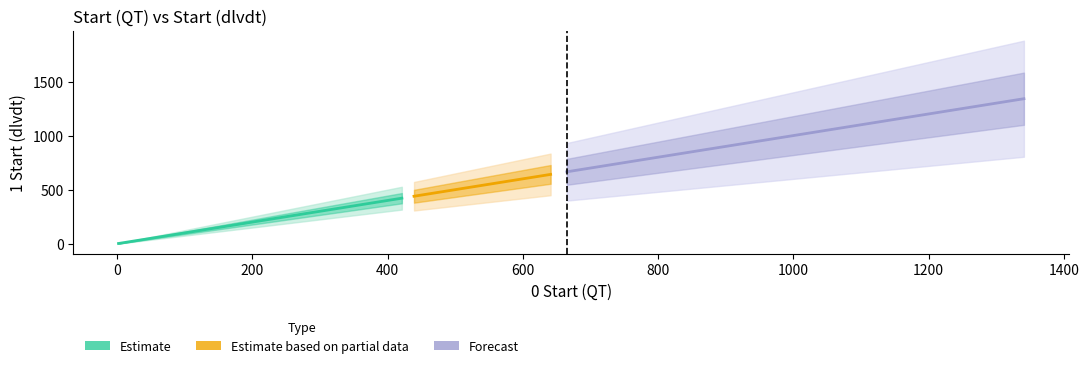

What is the sum of the values at 714 and 641?

1357